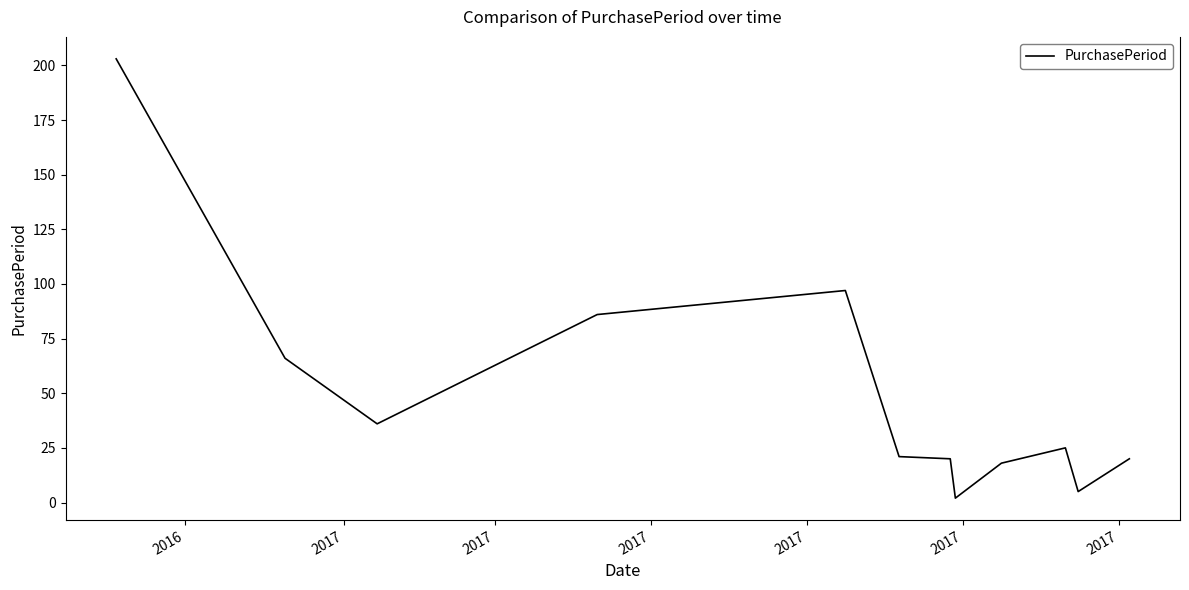

What is the difference between the maximum and minimum values?

201